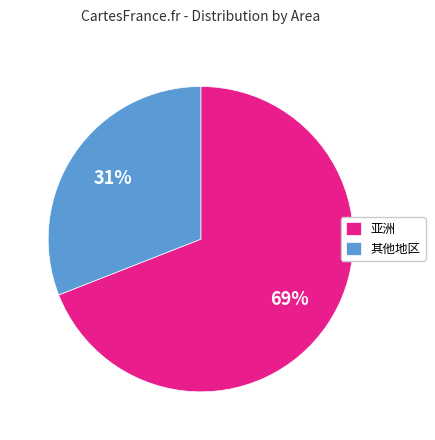

Between 亚洲 and 其他地区, which is larger?

亚洲